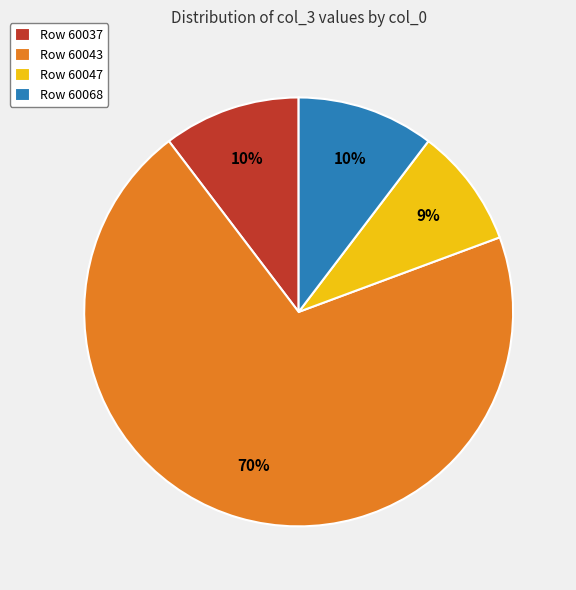

Combined, do Row 60037 and Row 60068 account for over 50%?

No